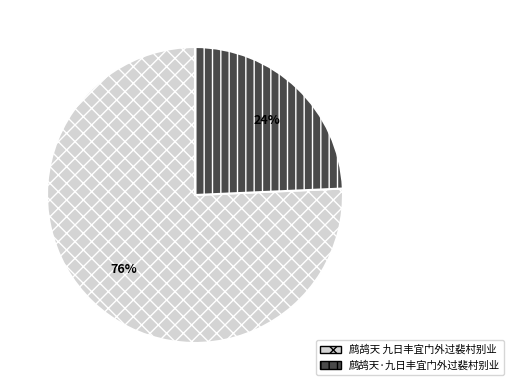

True or false: 鹧鸪天·九日丰宜门外过裴村别业 accounts for 38% of the total.

False